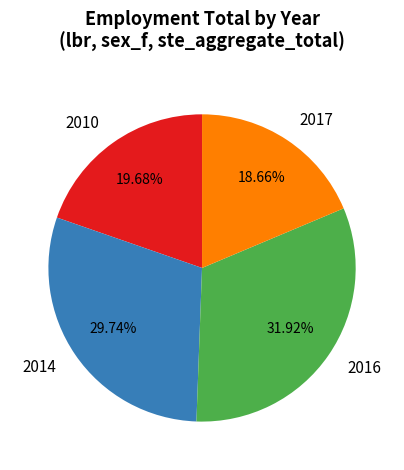

Approximately how many times larger is the value at 2016 compared to 2010?

1.6